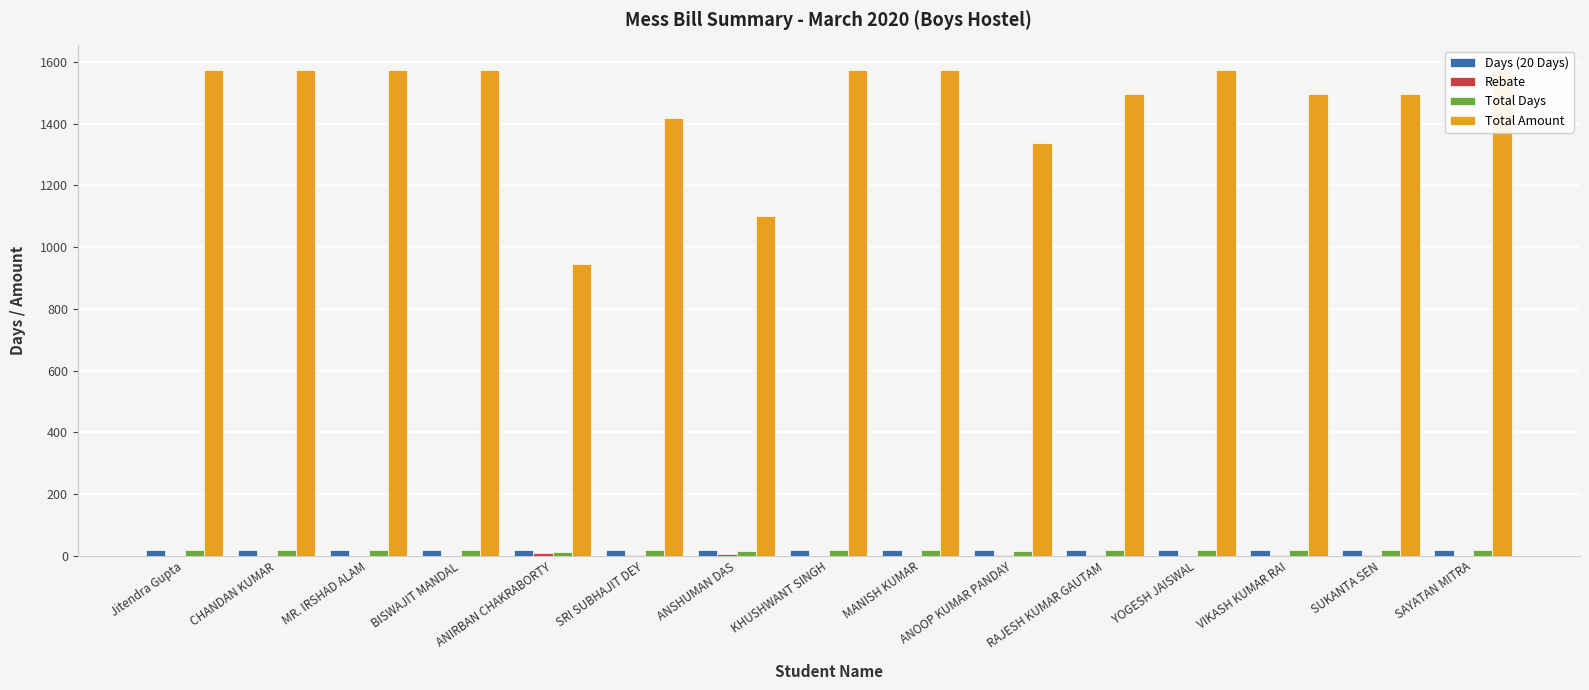

Count the number of data series in this chart.

4